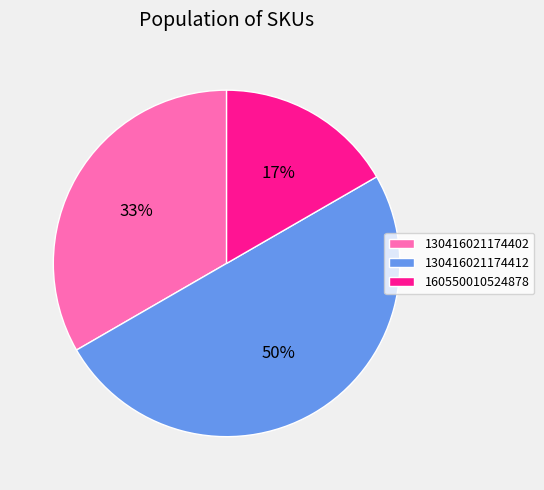

Which slice is the smallest?

160550010524878